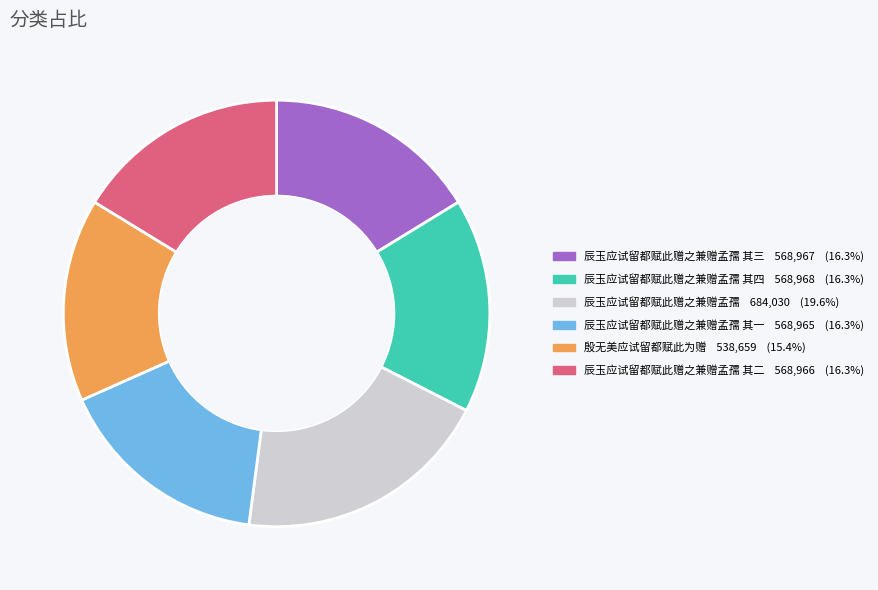

Does any single category account for the majority?

No